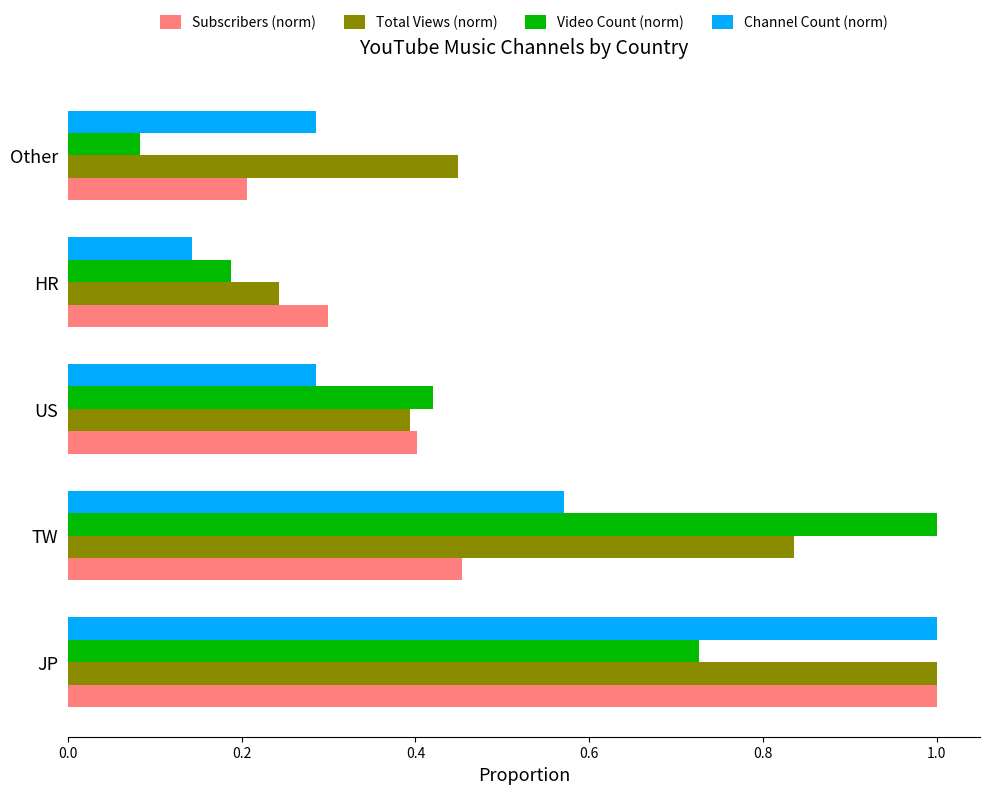

Rank the categories by Subscribers (norm) value from lowest to highest.

Other, HR, US, TW, JP